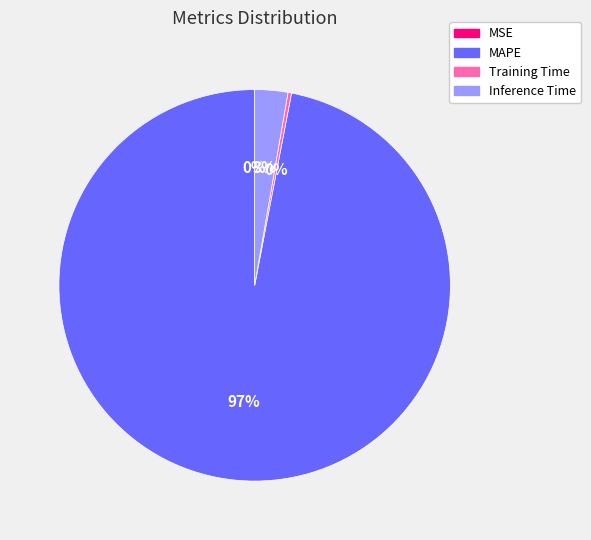

Is the sum of Inference Time and Training Time greater than half?

No